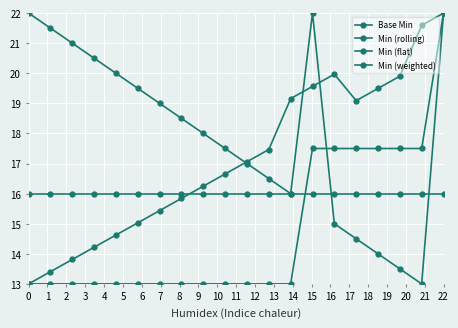

How many lines are shown in the chart?

4